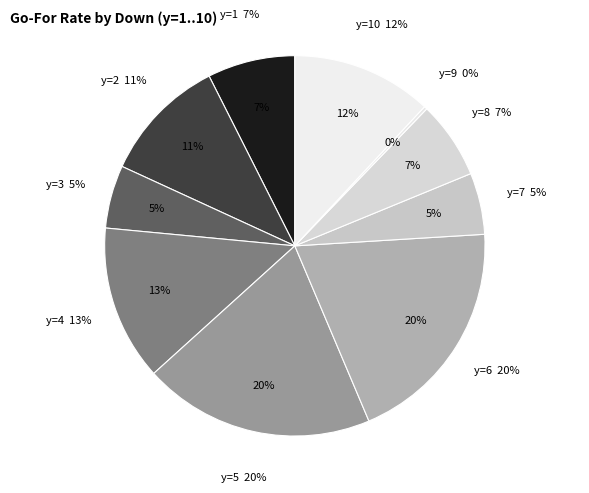

What is the smallest slice in the pie chart?

y=9